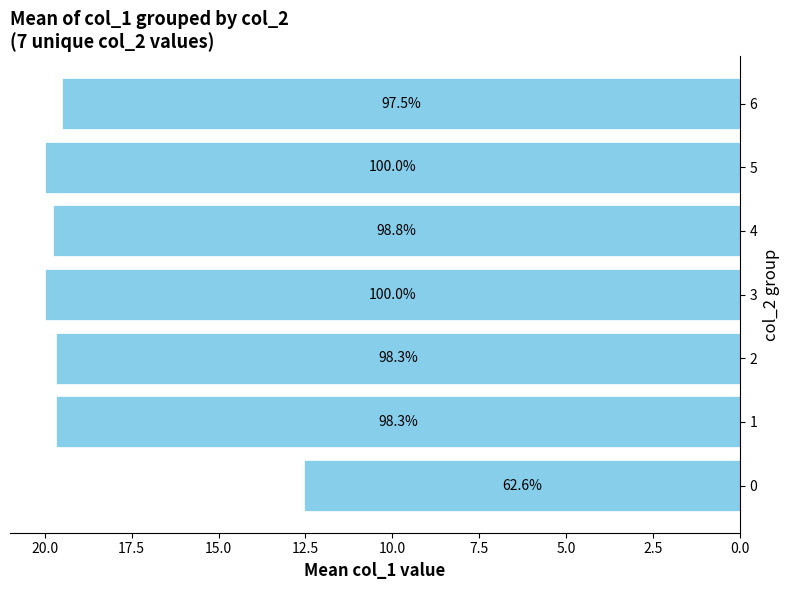

Are the bars horizontal?

Yes